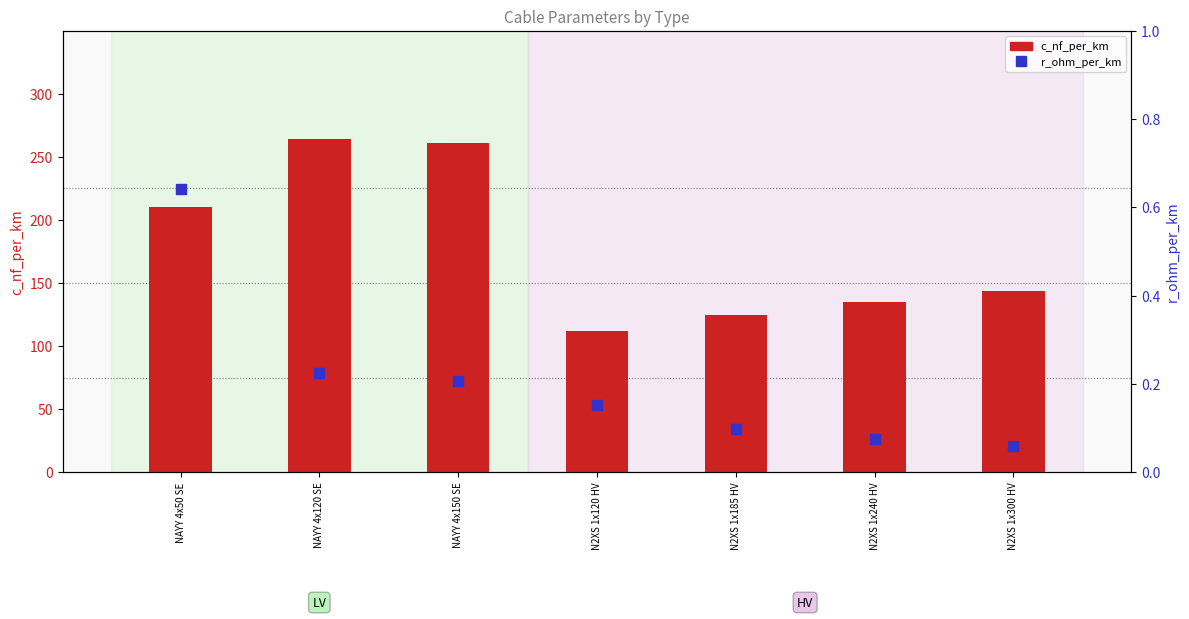

Which series reaches the maximum Y coordinate?

c_nf_per_km